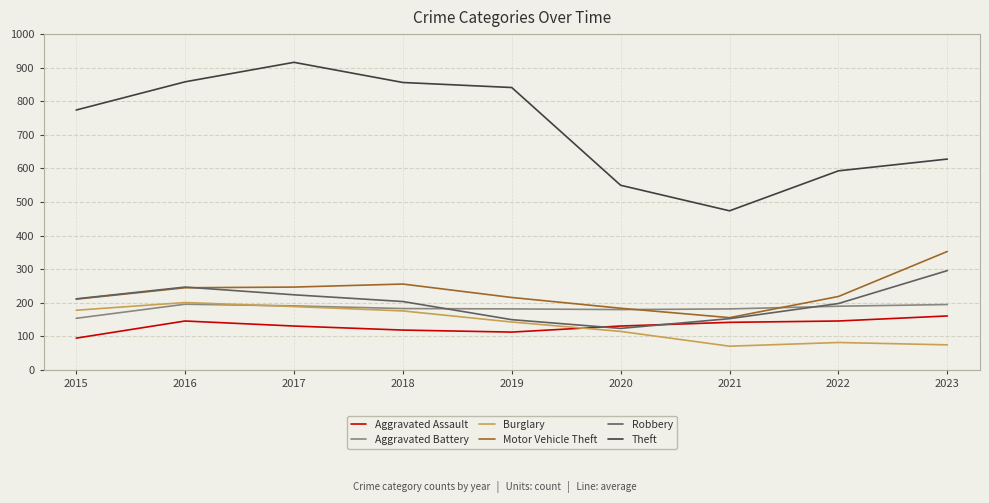

What is the difference between the maximum and minimum values in the Burglary series?

130